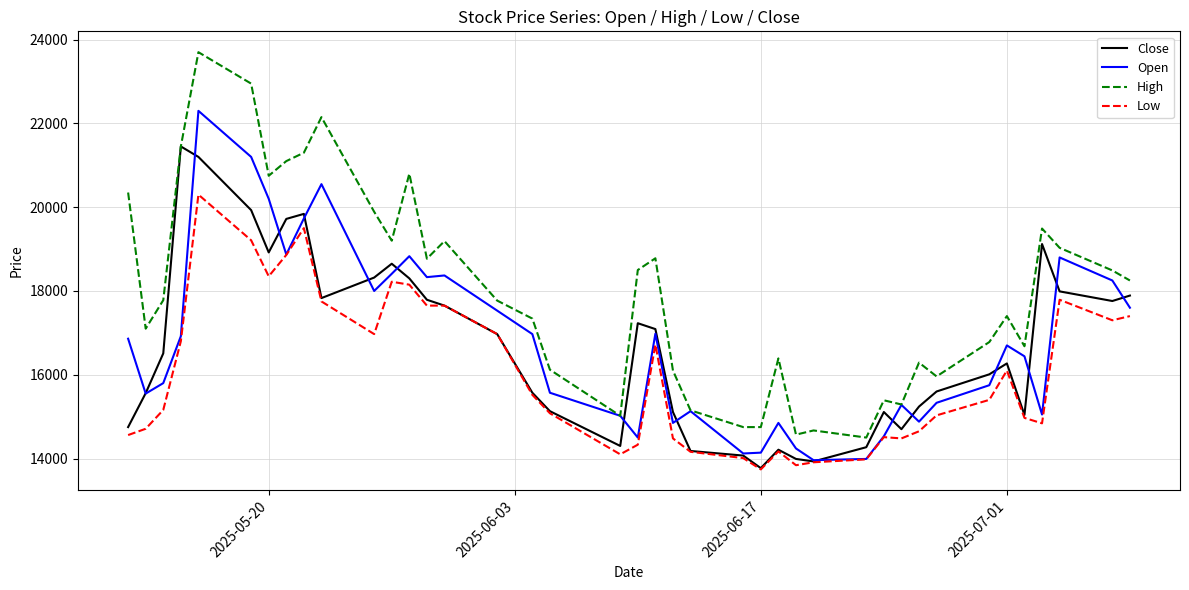

True or false: Low has more than 2 points higher than both neighbors.

True